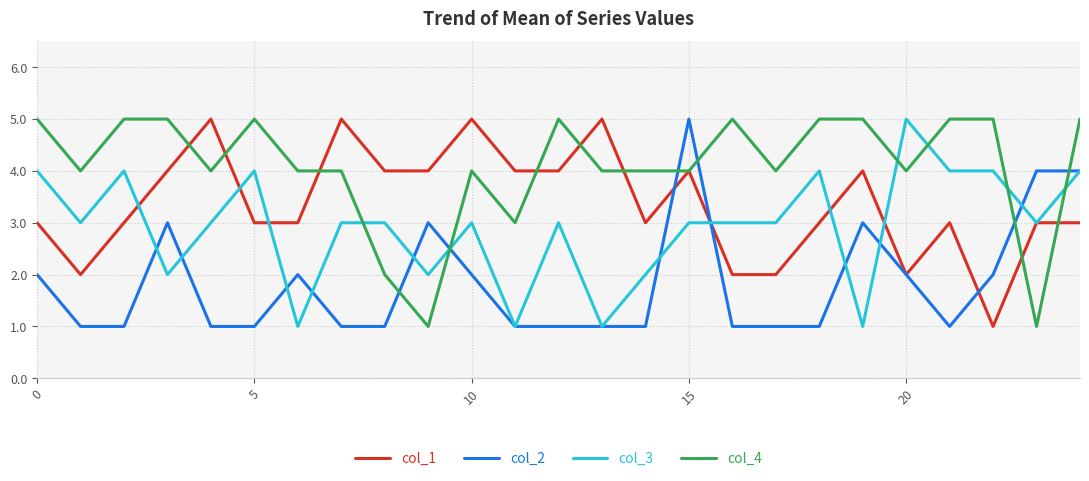

Which series has the largest total across all categories?

col_4